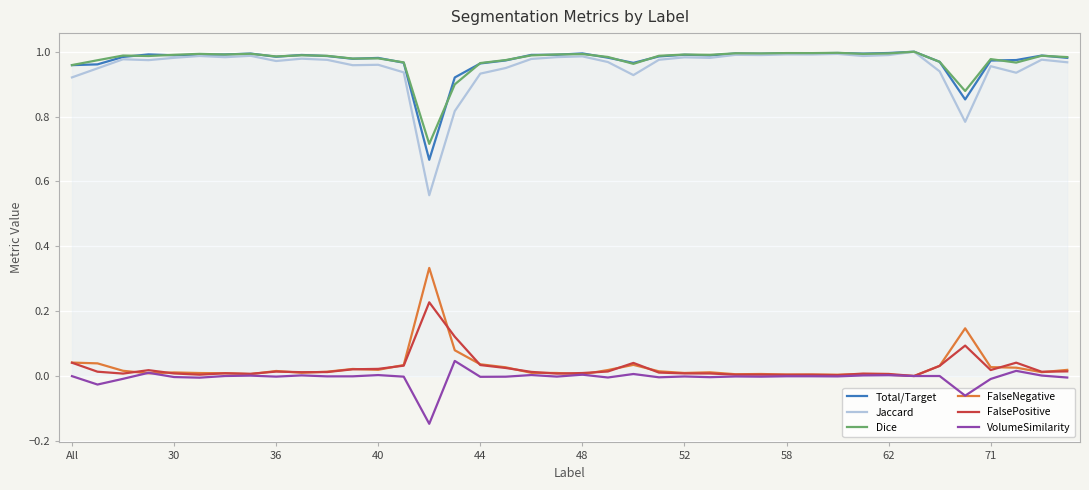

Which series has the largest range (max minus min)?

Jaccard